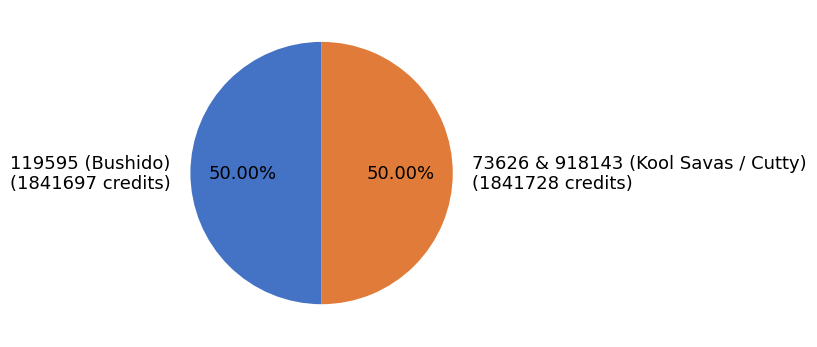

True or false: 119595 (Bushido) accounts for 50% of the total.

True